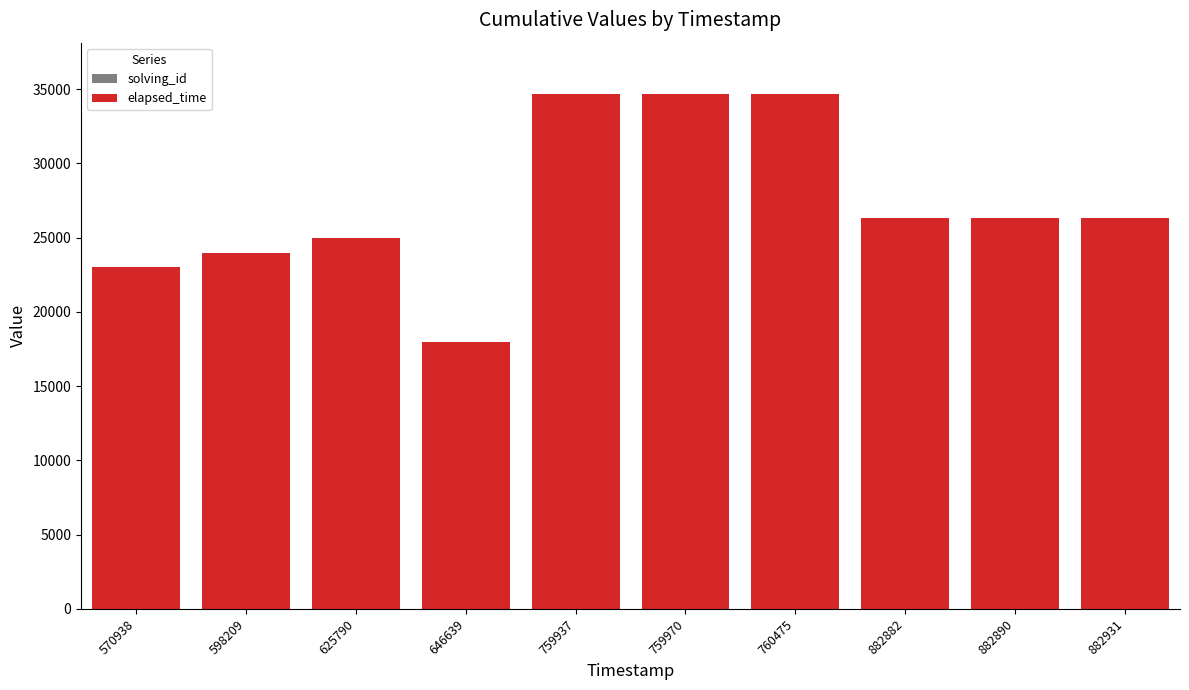

How many distinct data groups are displayed?

2